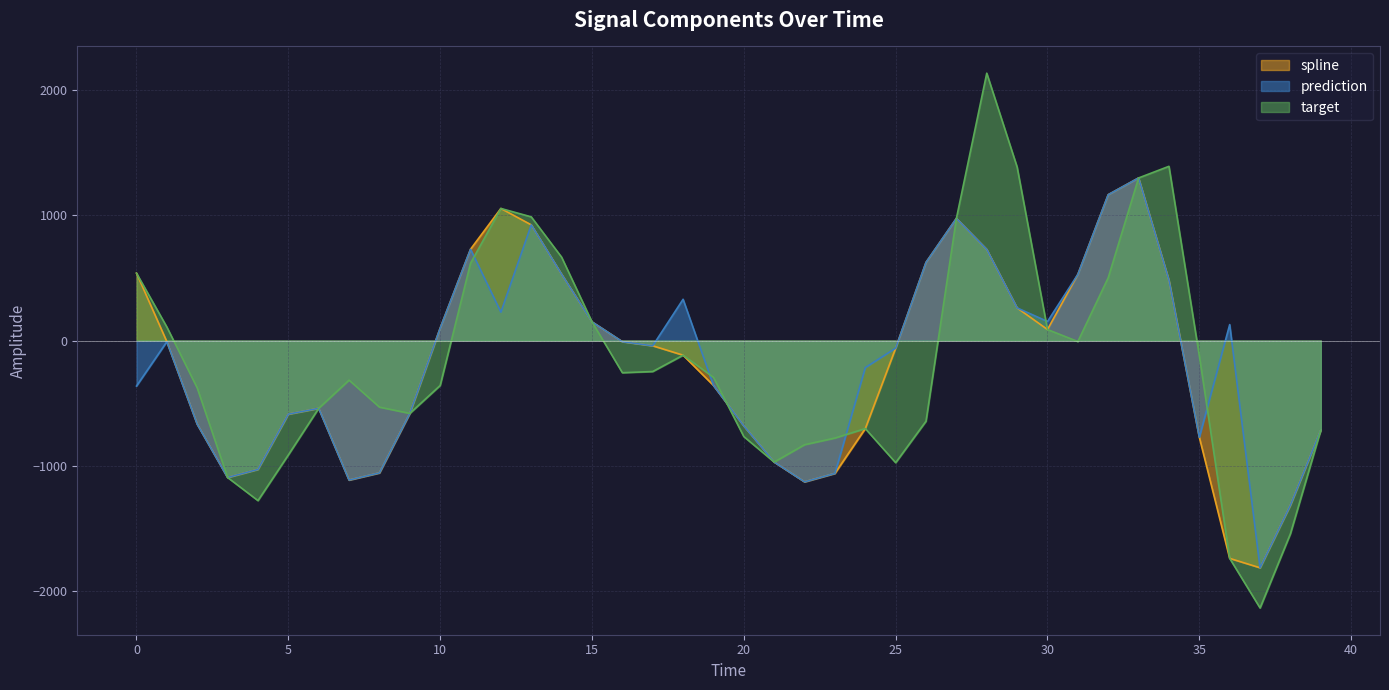

How many times do target and prediction cross each other?

6